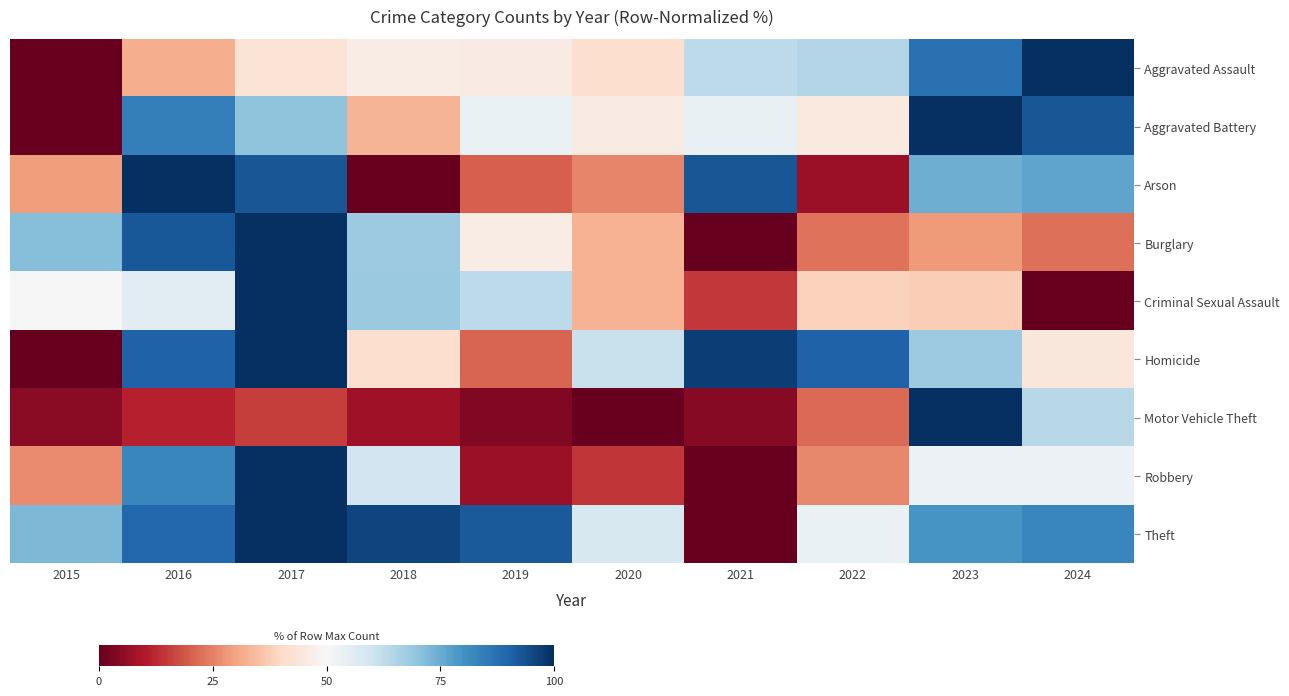

Between 2023 and 2024, which series saw the biggest shift?

Criminal Sexual Assault